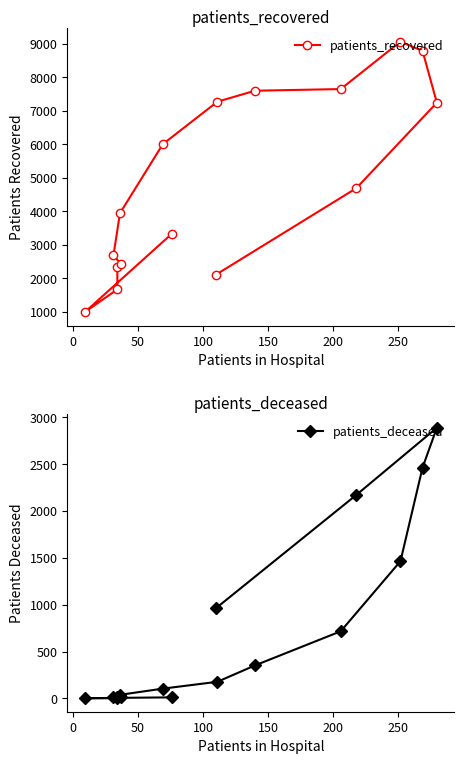

What is the value of the patients_recovered point at the 5th from the left?

2420